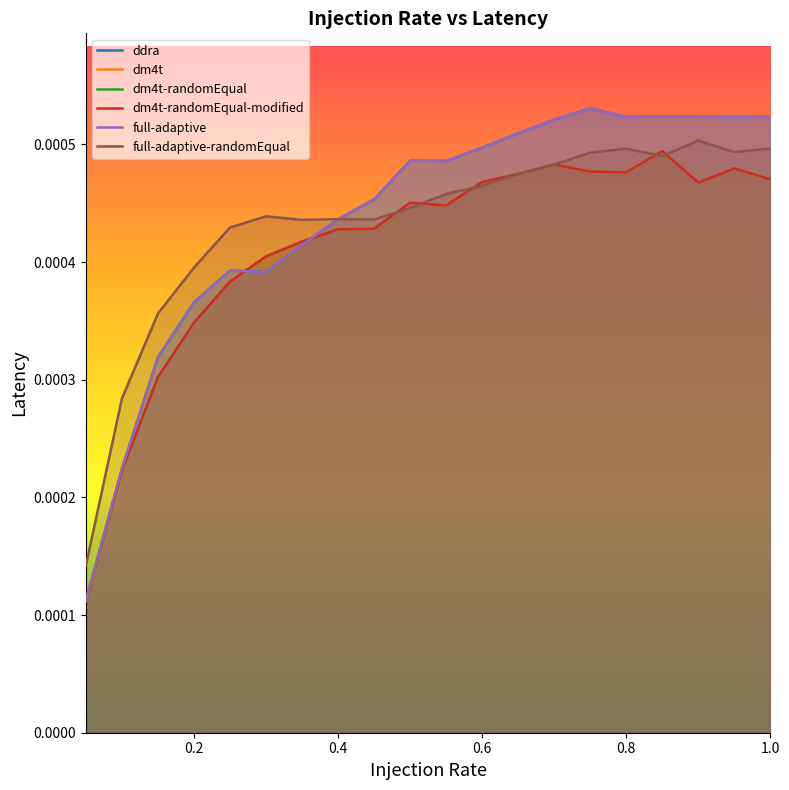

Is the value of full-adaptive at 13 greater than the value of ddra at 16?

No